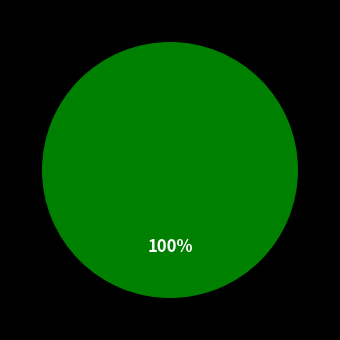

Is there any slice that represents more than half of the pie?

Yes